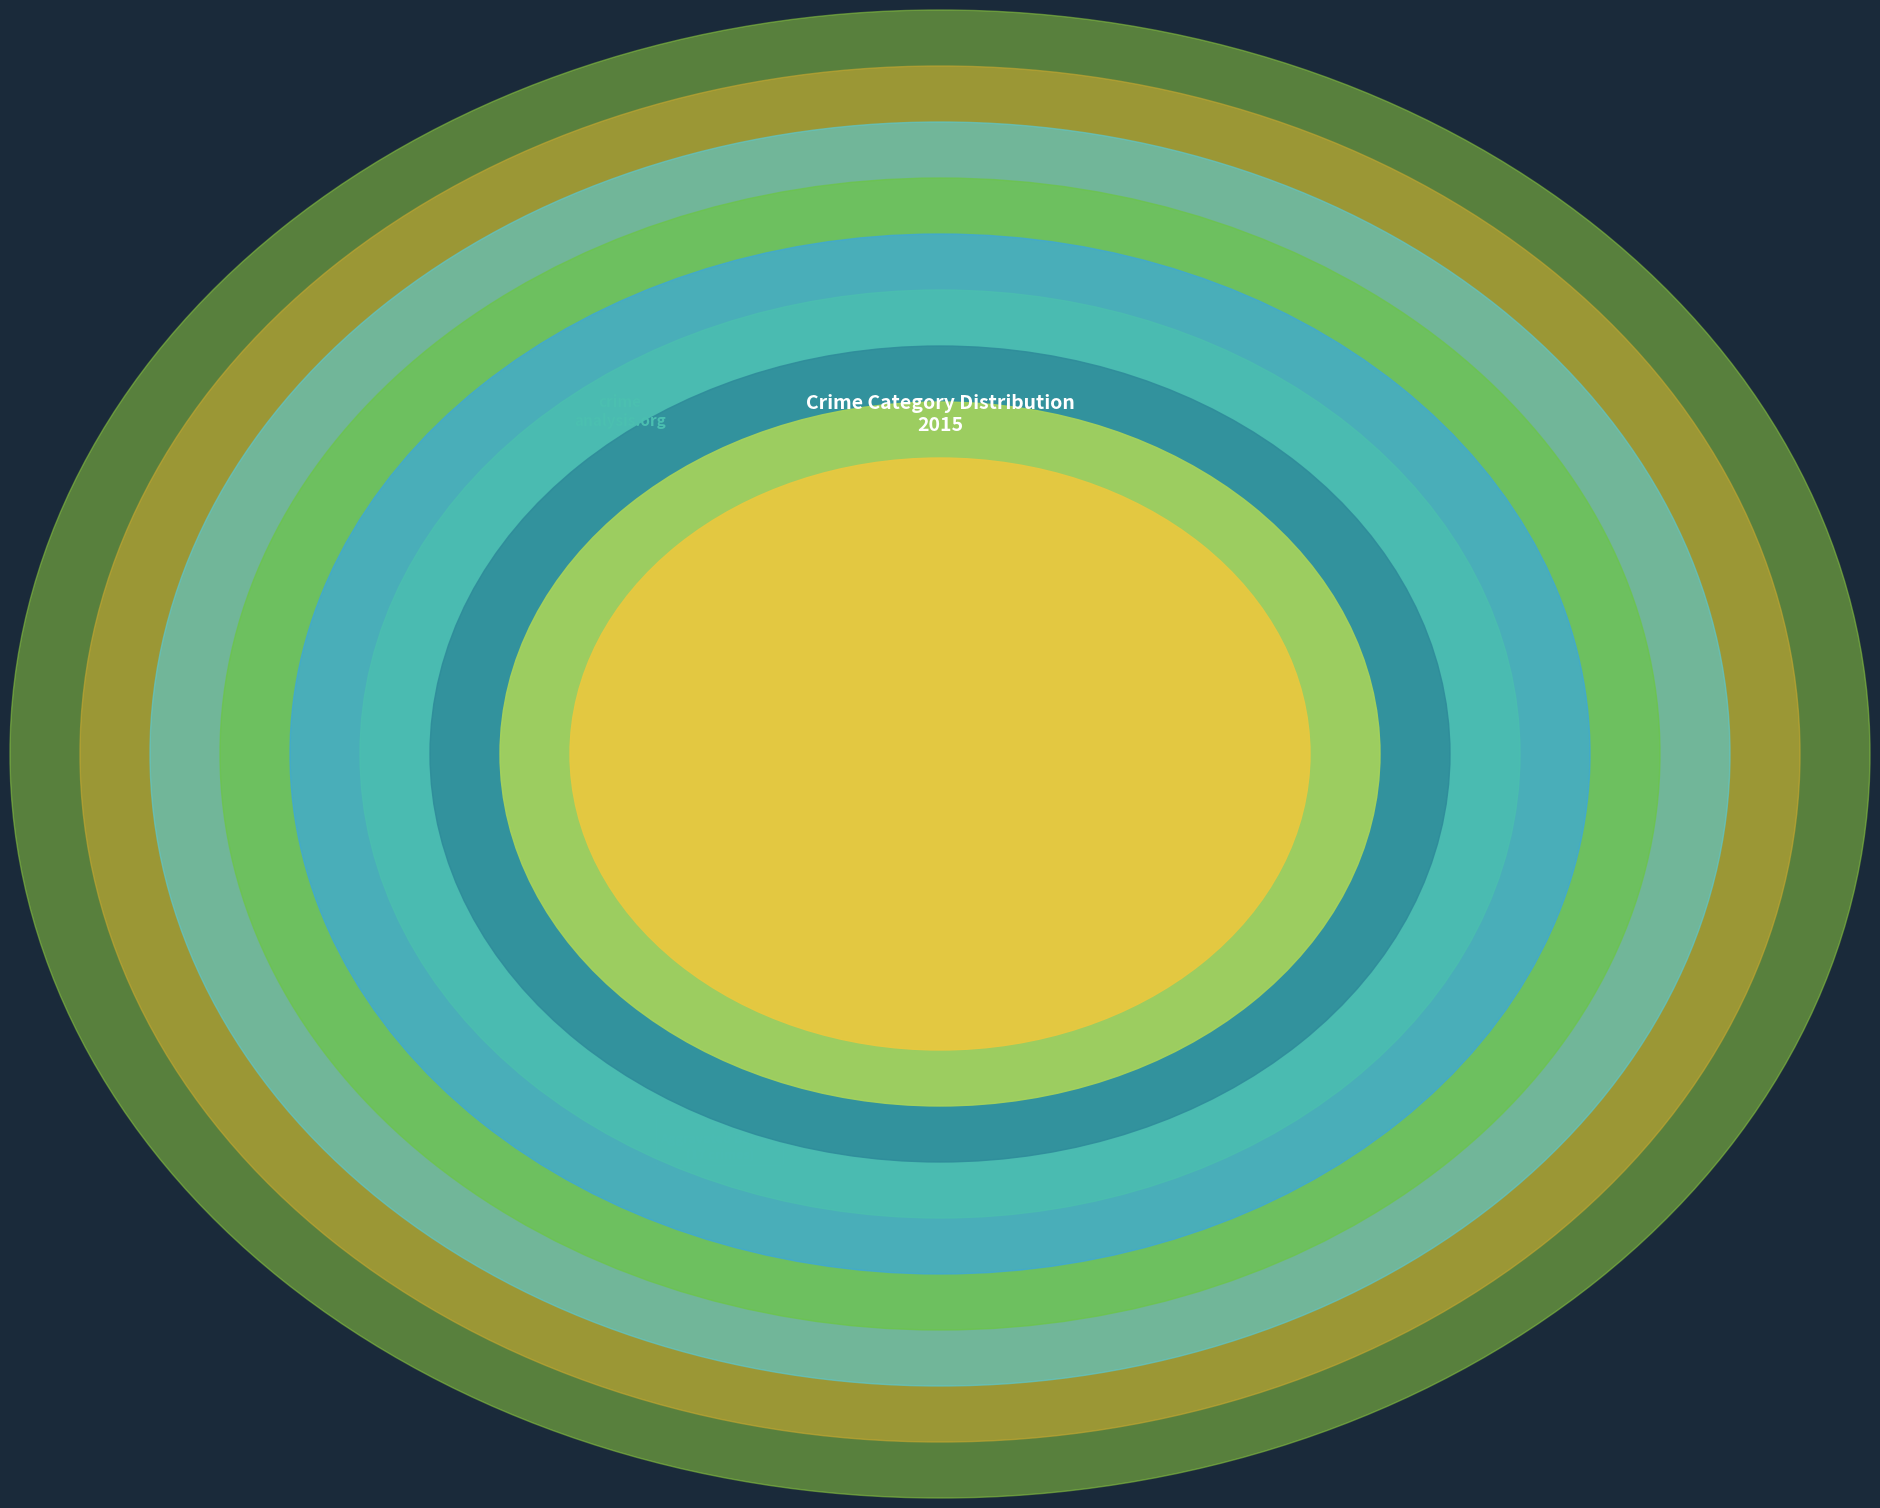

The Aggravated Assault slice represents 7% of the pie. True or false?

True